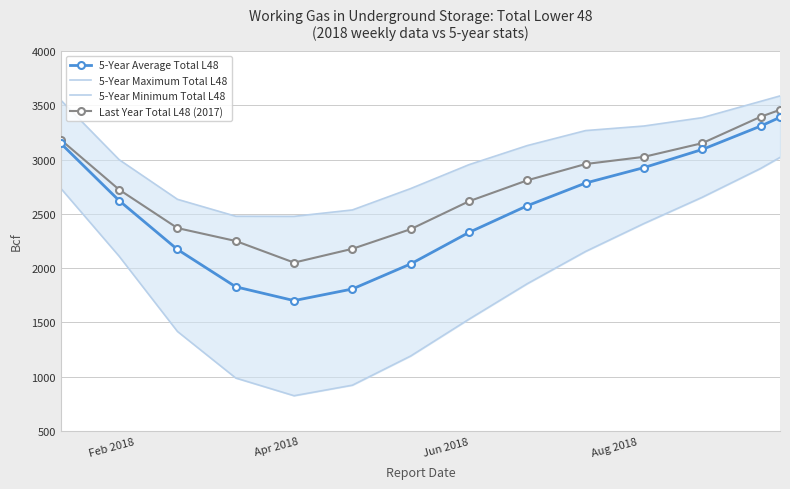

True or false: 5-Year Minimum Total L48 and 5-Year Maximum Total L48 cross at least once.

False